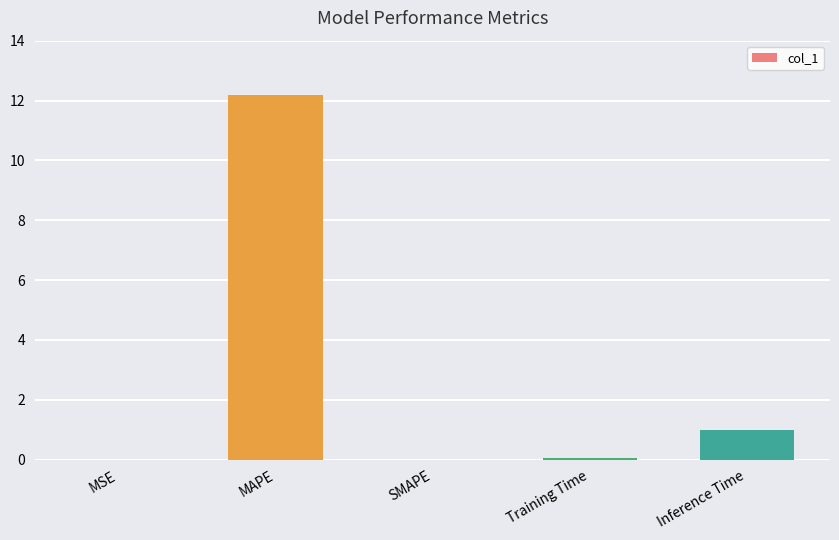

The value at MAPE is 12.2. True or false?

True